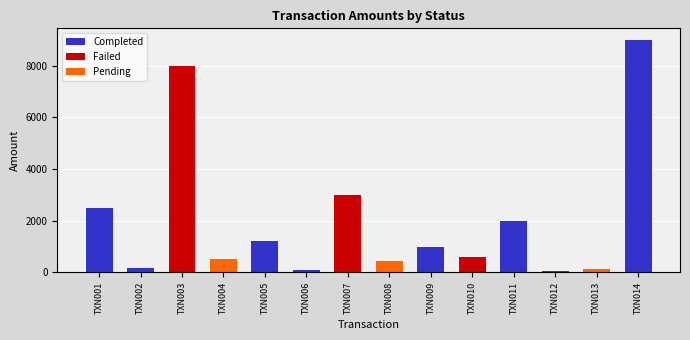

How many distinct data groups are displayed?

3